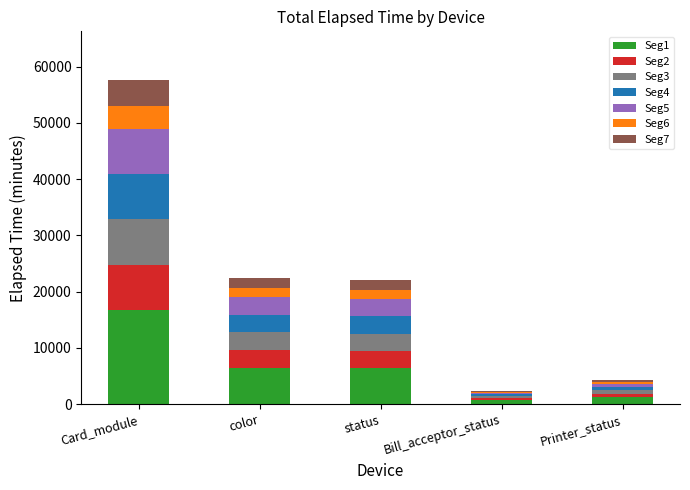

The value of Seg1 at status is 6374.5. True or false?

True